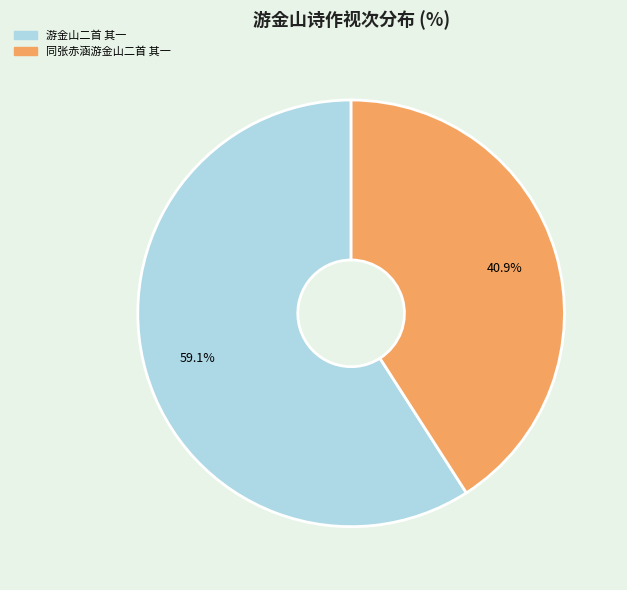

True or false: 游金山二首 其一 accounts for 50% of the total.

False